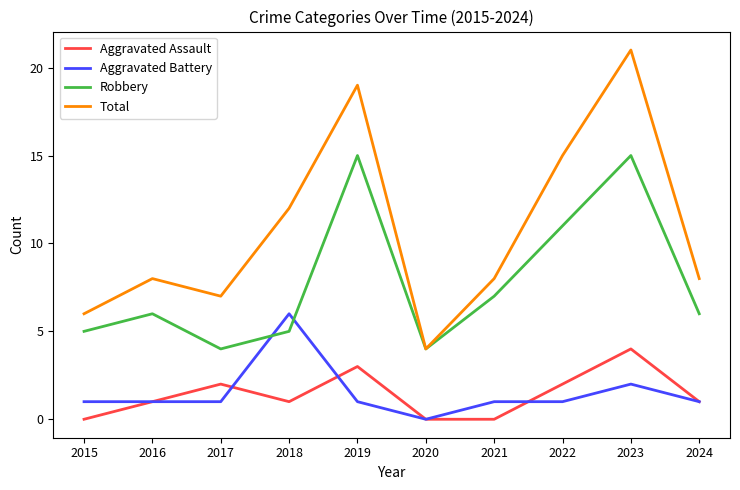

Is it true that Total equals 5 at 2022?

False